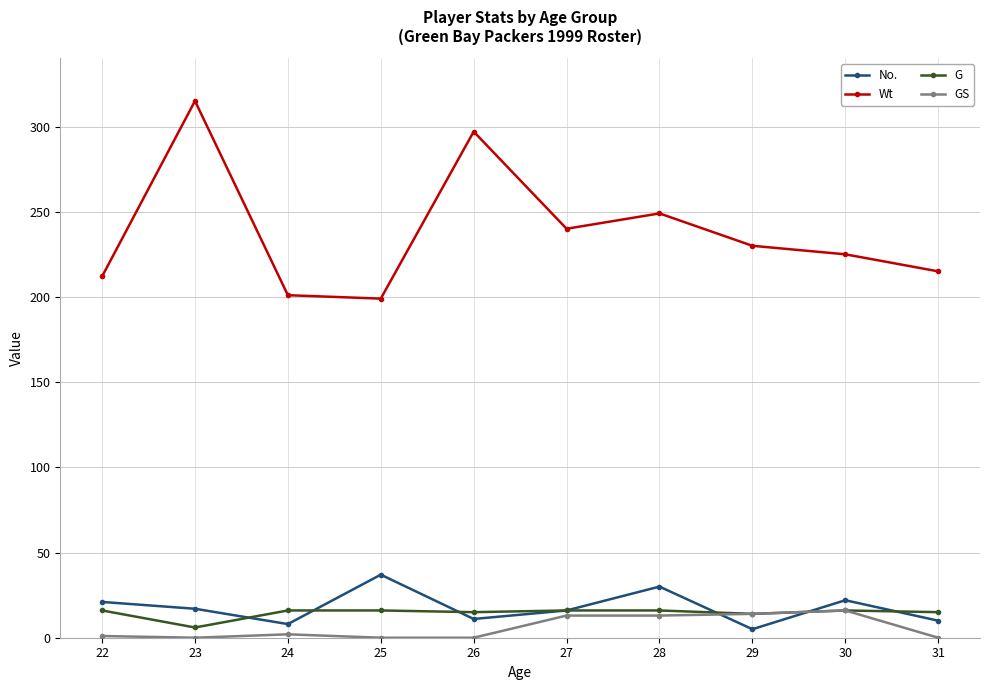

The value of GS at 28 is 13. True or false?

True